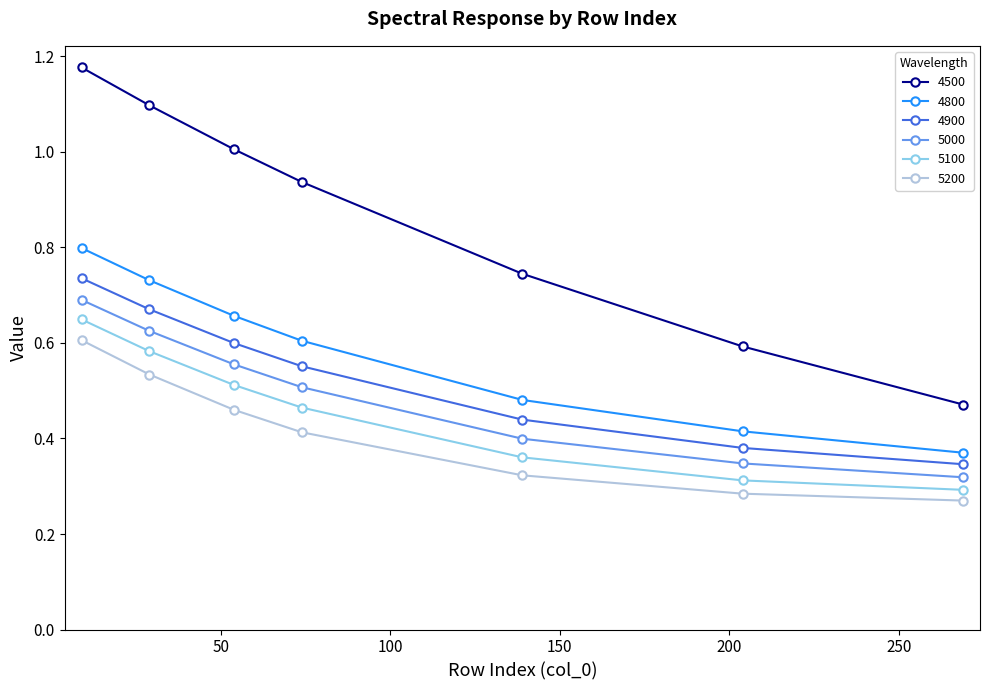

True or false: 5100 and 4500 intersect in this chart.

False